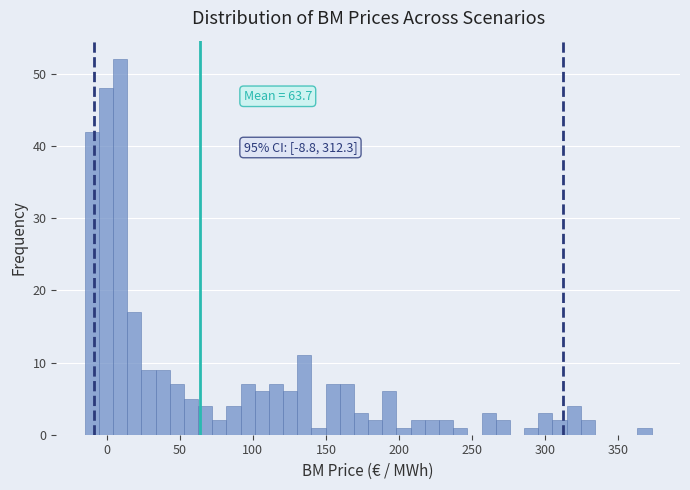

Read against the x-axis, roughly where is the centre of the tallest bar?

10